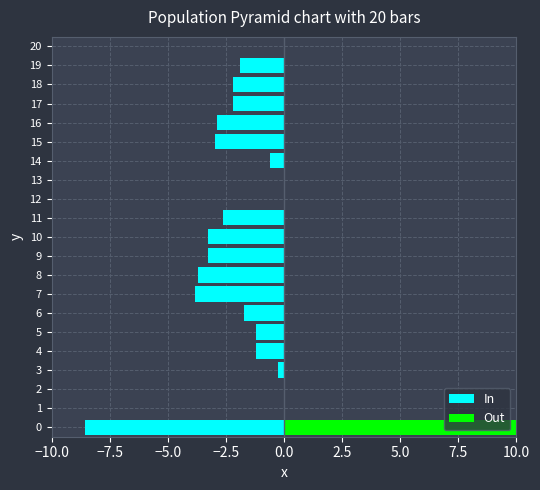

The Out series shows 0.0 at 8. True or false?

False